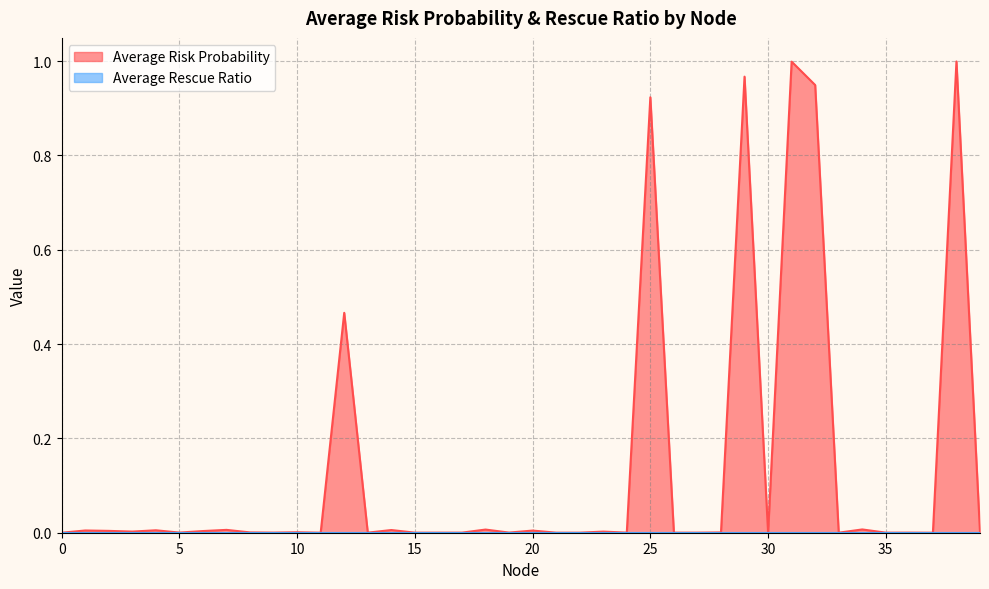

Rank the categories by value from highest to lowest.

38, 31, 29, 32, 25, 12, 34, 18, 7, 14, 4, 1, 20, 2, 6, 3, 23, 10, 8, 28, 19, 5, 39, 9, 24, 30, 36, 17, 26, 27, 16, 15, 13, 35, 21, 22, 33, 11, 37, 0